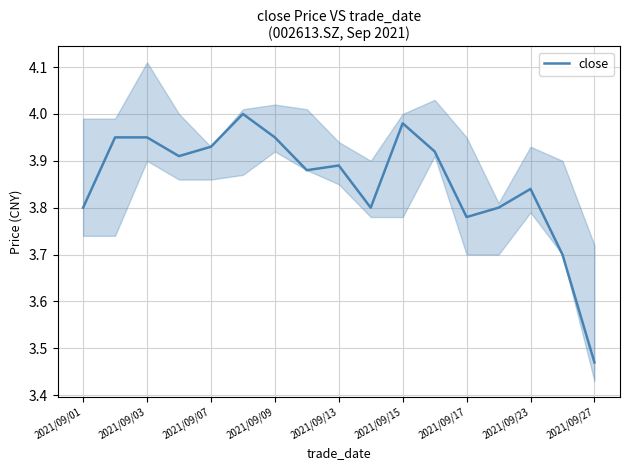

At which label is close closest to 3?

2021/09/27